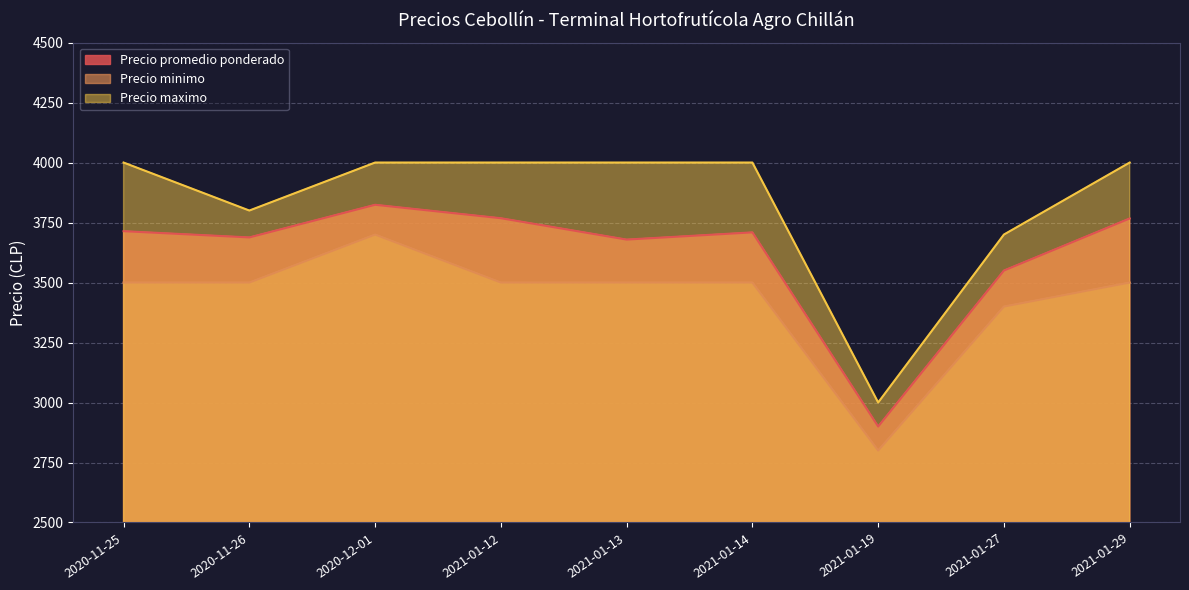

Which series changed the most between 2020-11-25 and 2021-01-29?

Precio promedio ponderado